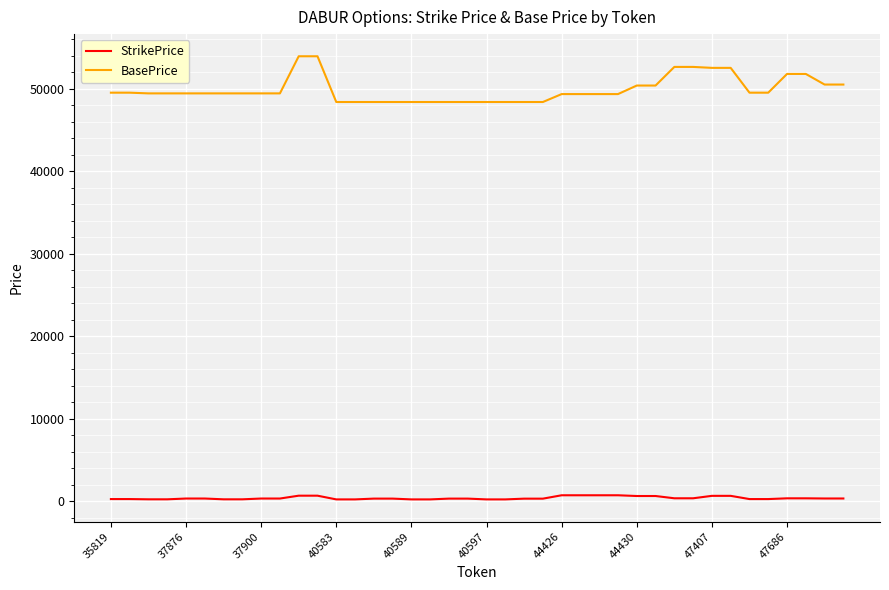

Which series has the largest range (max minus min)?

BasePrice